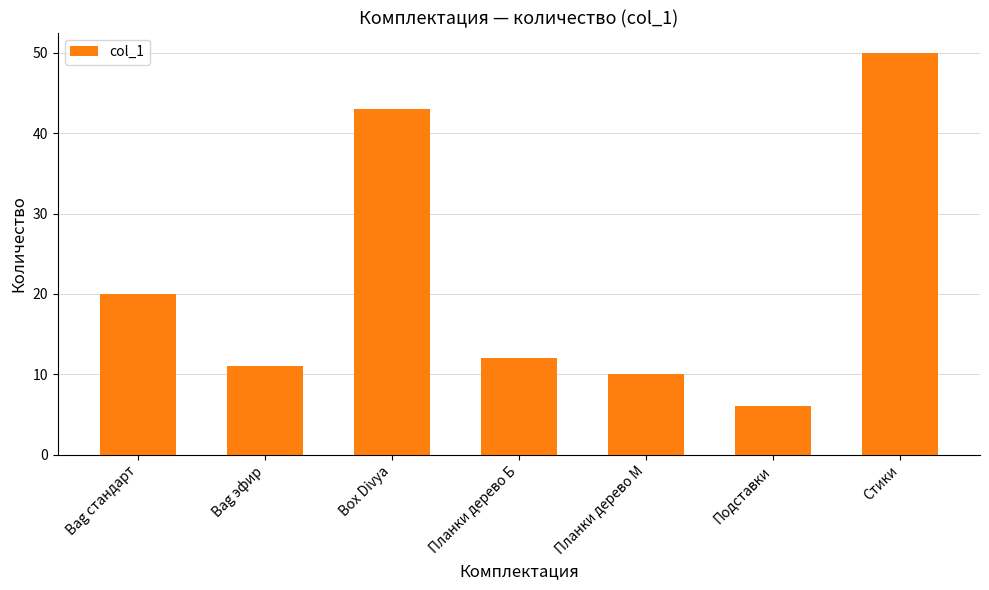

What is the sum of all values?

152